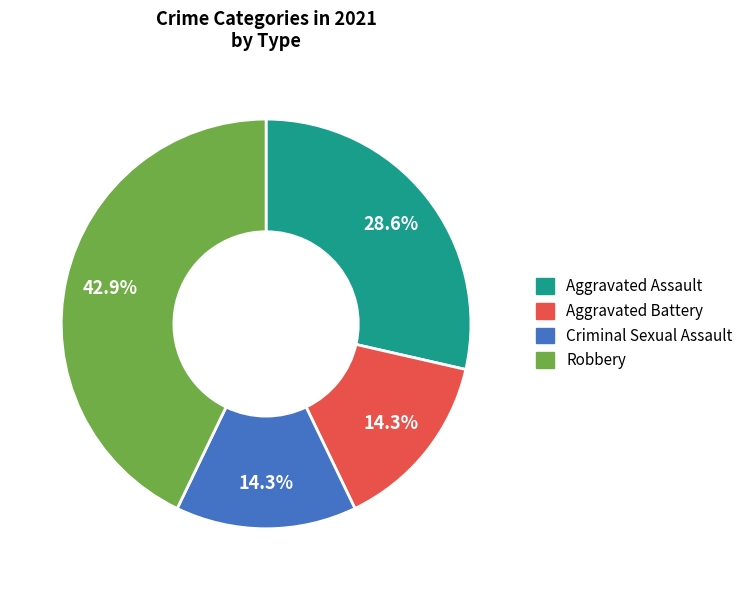

To the nearest percent, what percentage of the pie is Criminal Sexual Assault?

14%